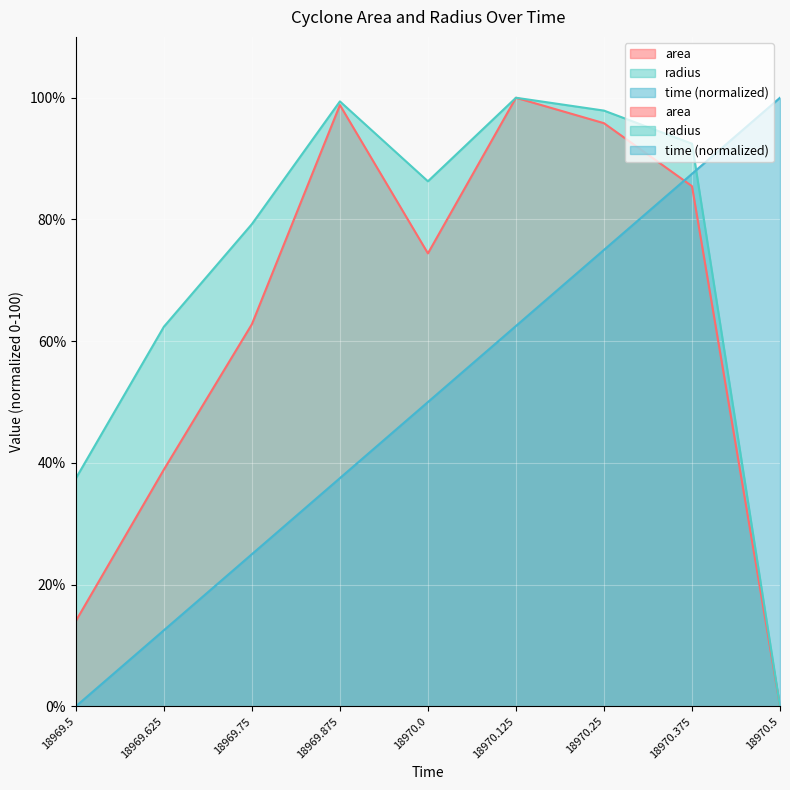

Does the chart display data point markers on the line(s)?

No